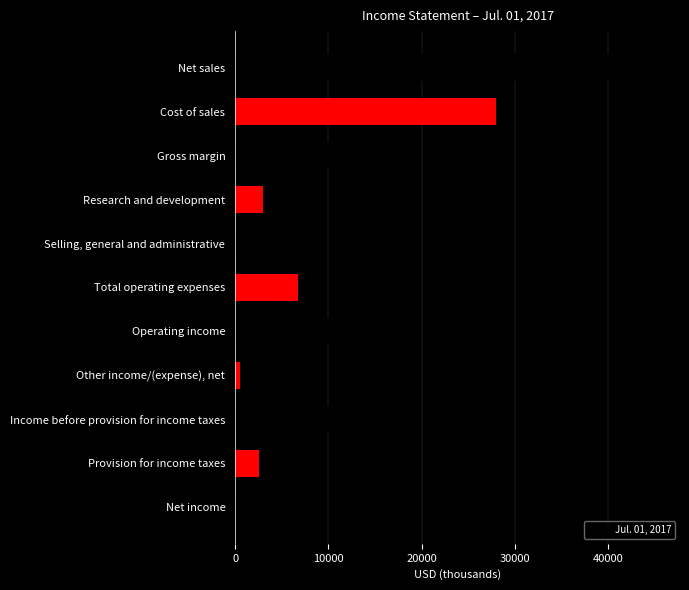

What is the minimum value shown in the chart?

540